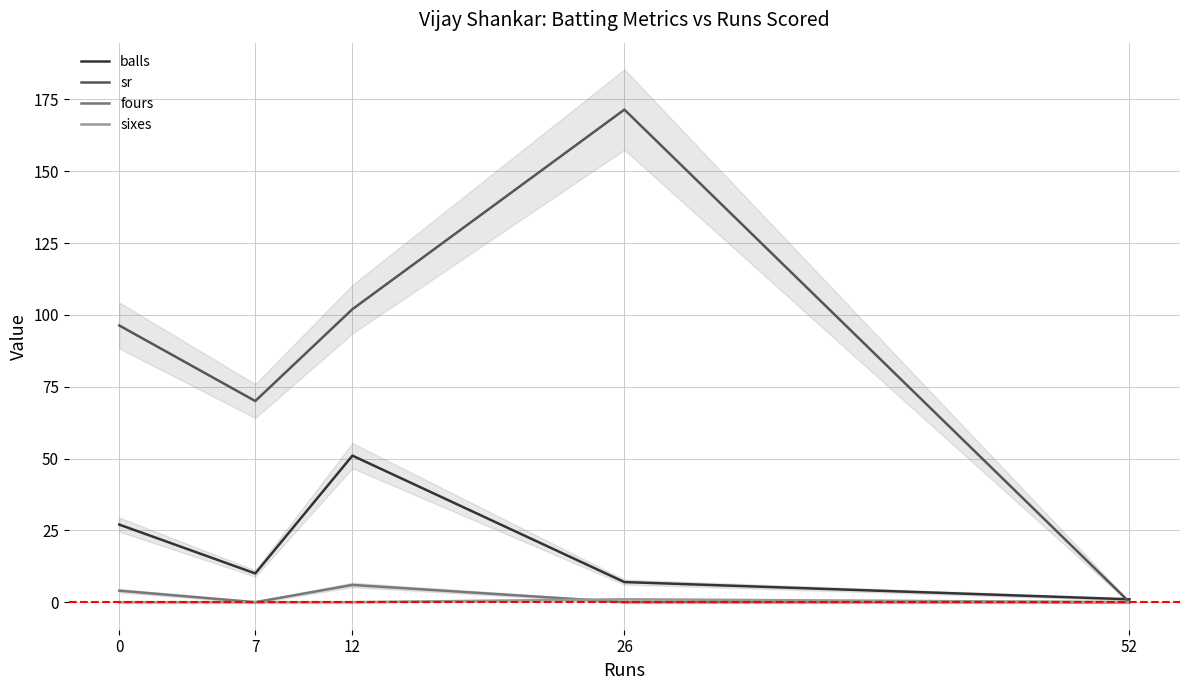

How many intersections are there between sr and balls?

1